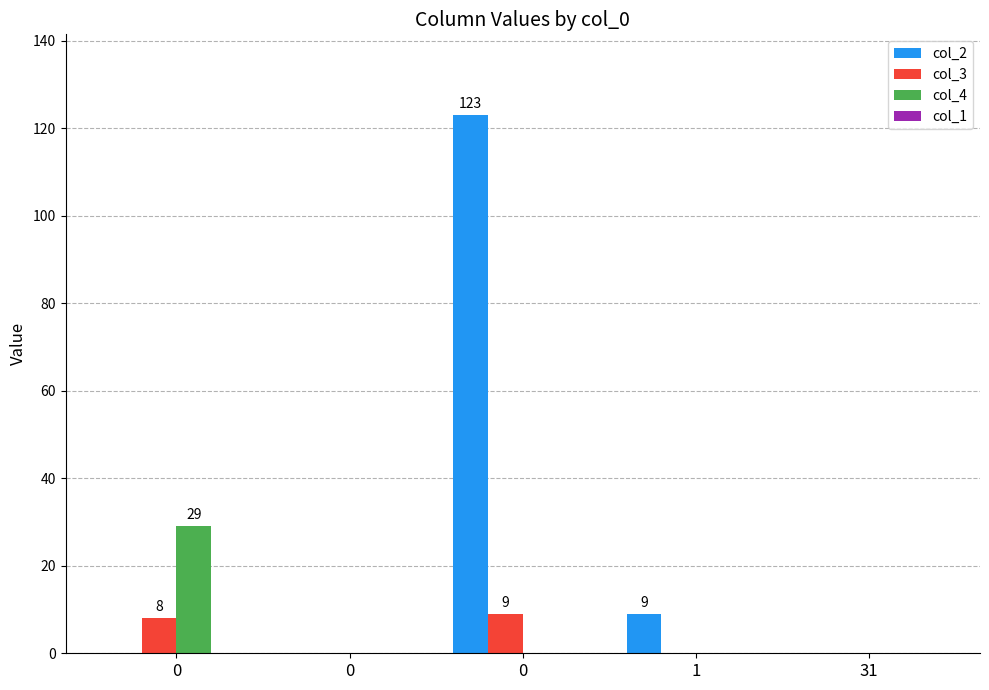

Reading left to right, list all the values displayed in this chart.

col_2: 0=0	0=0	0=123	1=9	31=0
col_3: 0=8	0=0	0=9	1=0	31=0
col_4: 0=29	0=0	0=0	1=0	31=0
col_1: 0=0	0=0	0=0	1=0	31=0